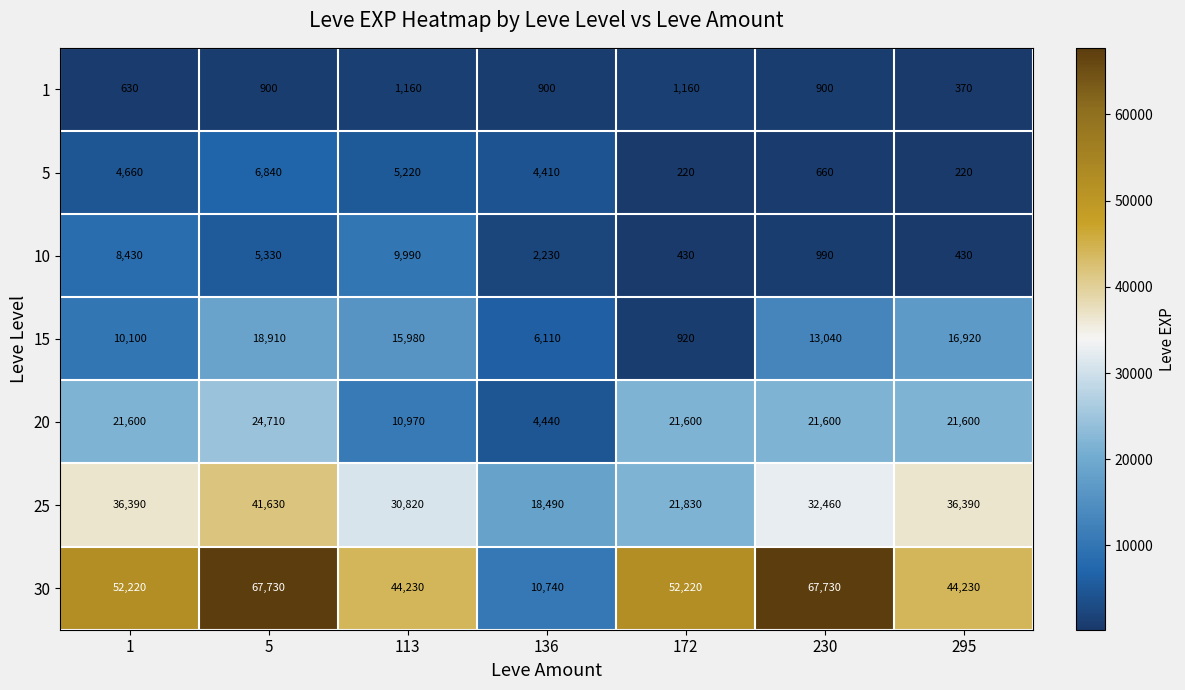

What is the approximate value of 20 at 230, to the nearest 10?

21600